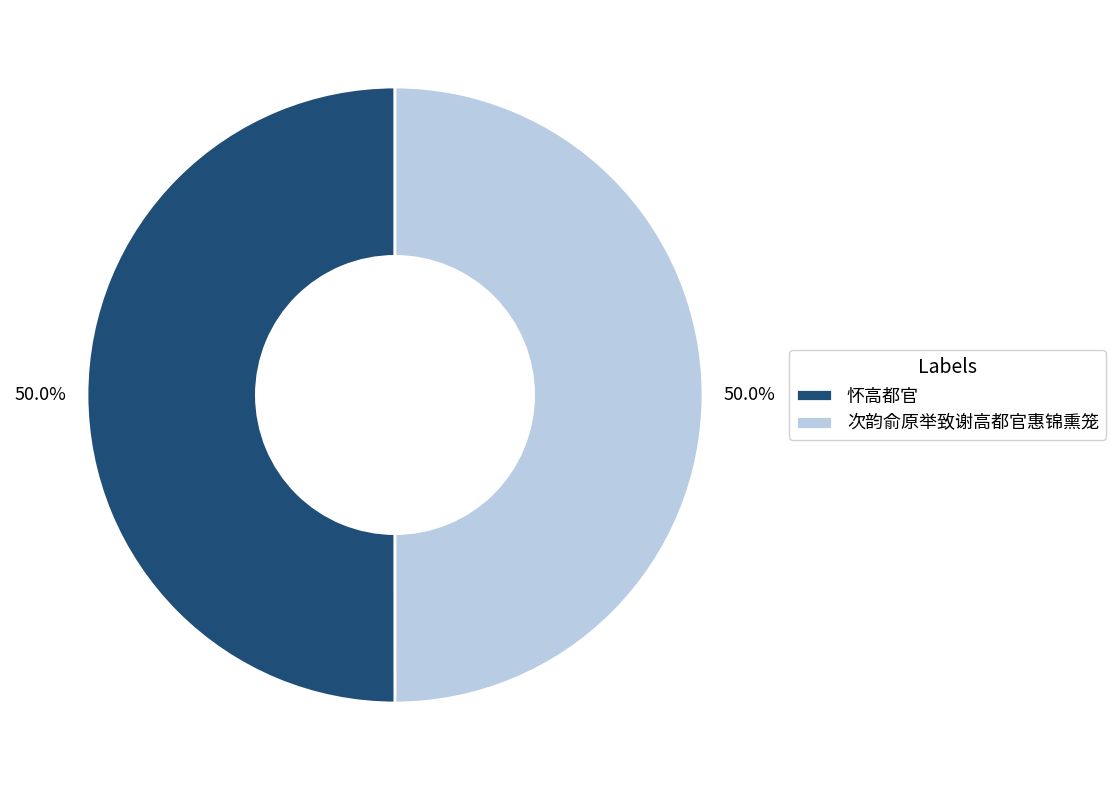

To the nearest percent, what portion does 次韵俞原举致谢高都官惠锦熏笼 represent?

50%